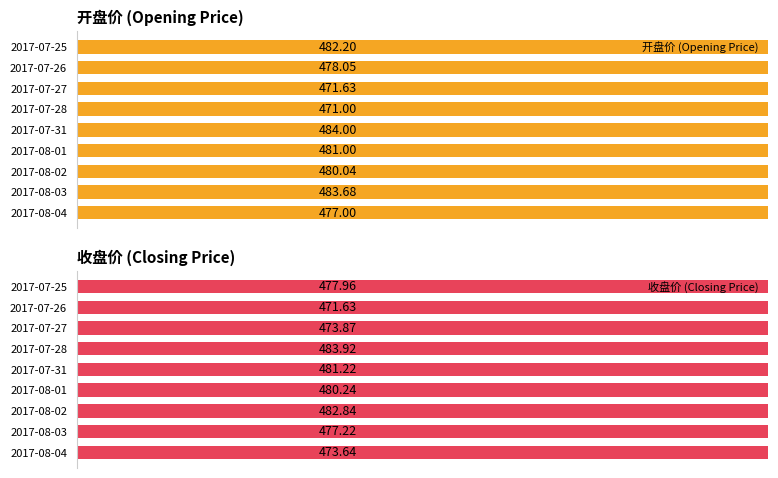

Is the value of 开盘价 (Opening Price) at 2017-07-27 greater than the value of 收盘价 (Closing Price) at 2017-08-02?

No